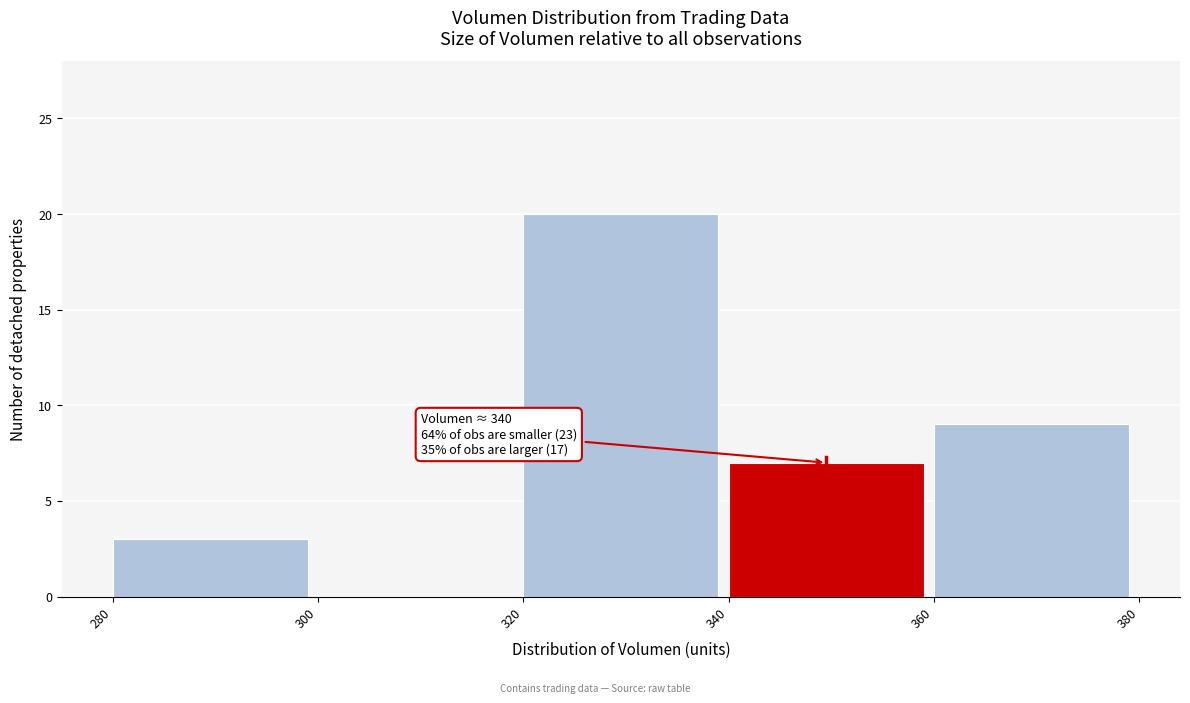

Which range on the x-axis has the tallest bar?

320 to 340